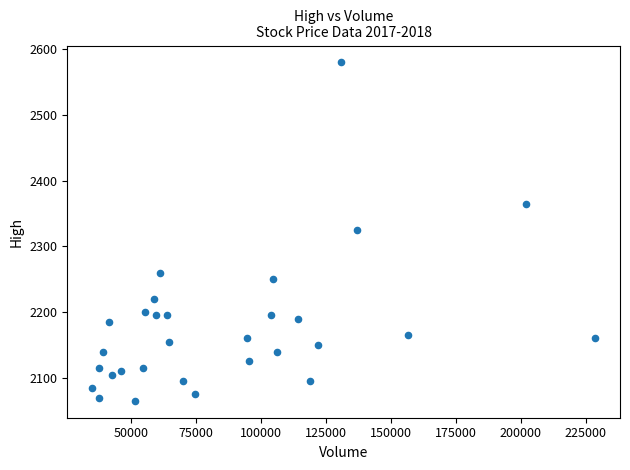

What is the range of X values (max minus min)?

193501